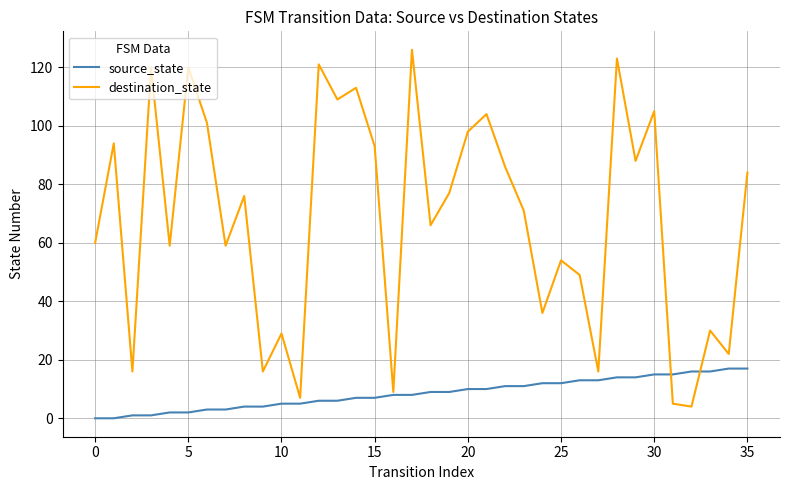

Which series has the largest total across all categories?

destination_state